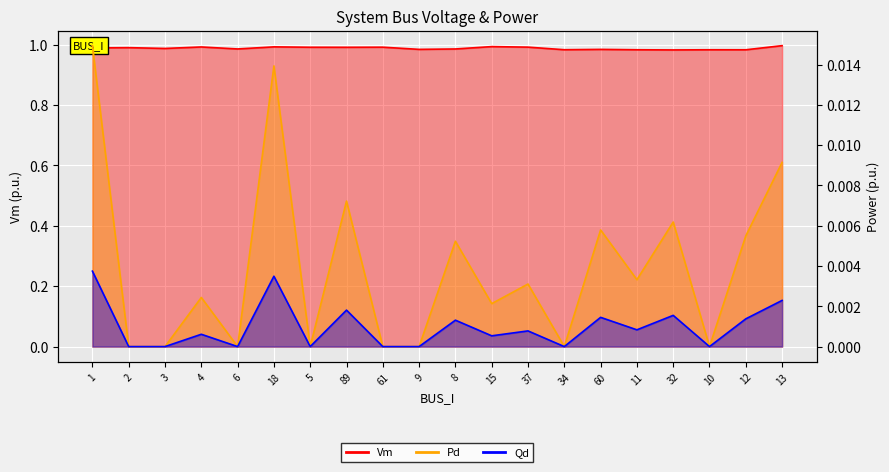

How many lines are shown in the chart?

3